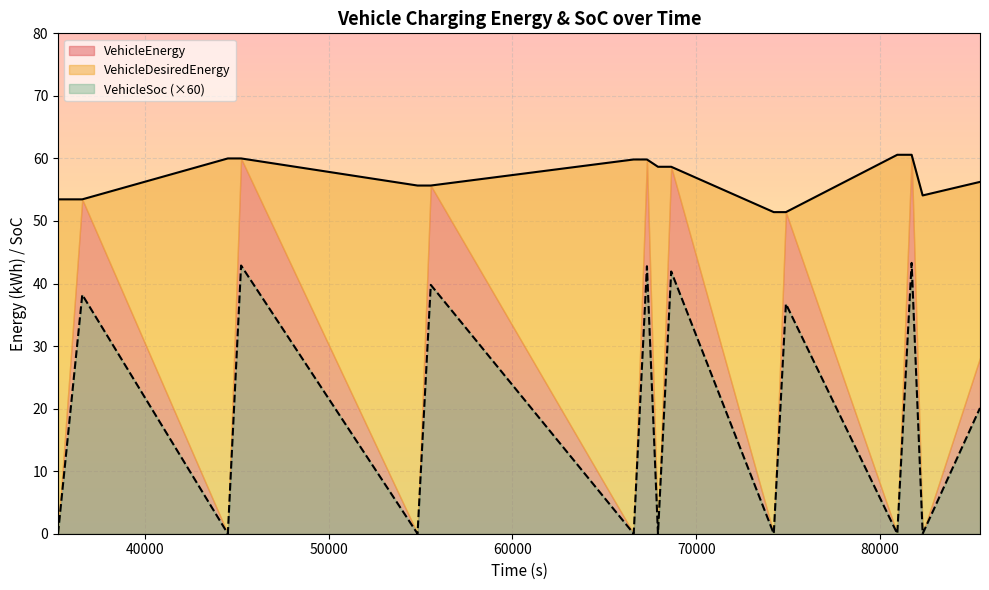

Is the value of VehicleSoc at 45240 greater than the value of VehicleDesiredEnergy at 81720?

No